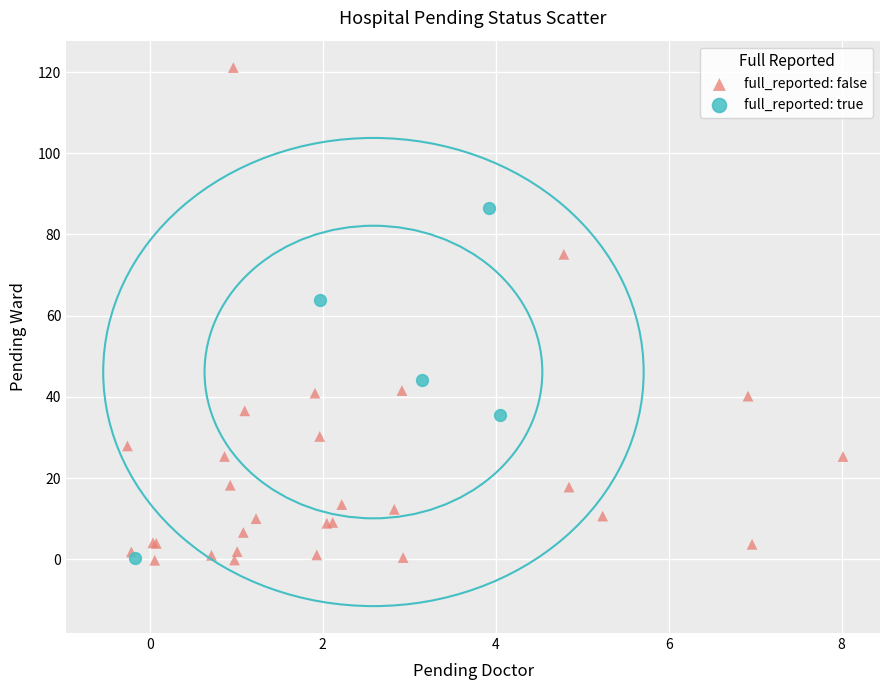

Which series has the widest spread of Y values?

full_reported: false